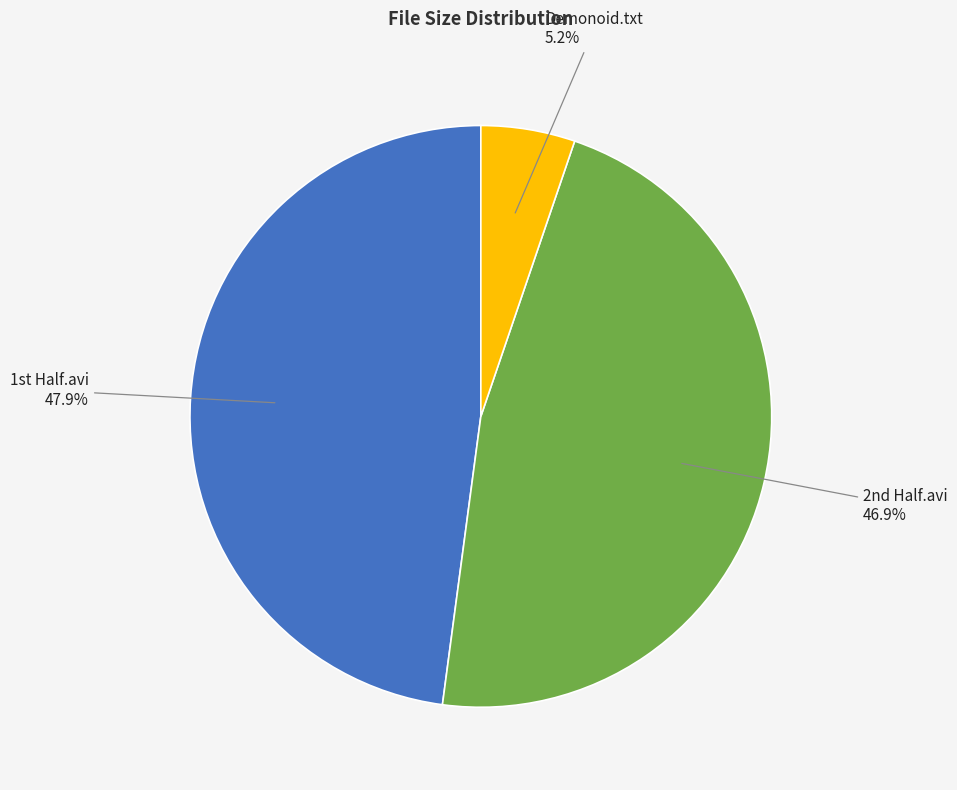

Count the number of slices in the pie.

3